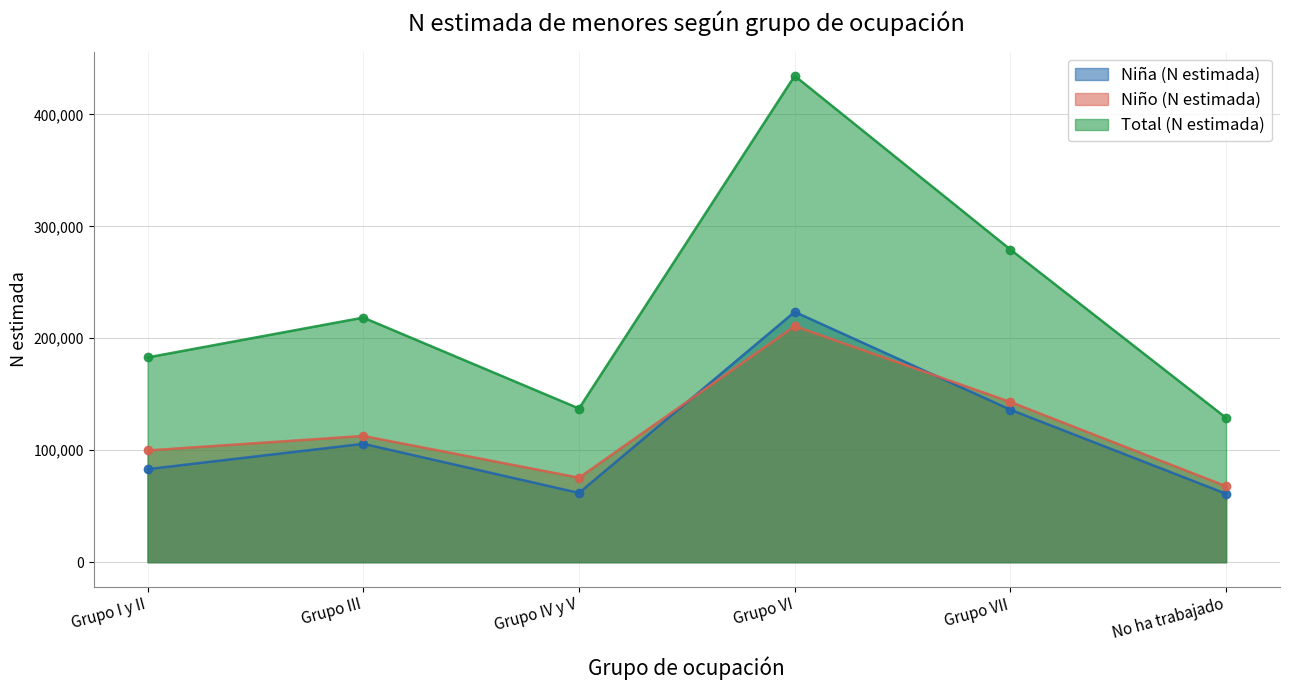

What is the difference between the highest and lowest values at Grupo I y II?

99797